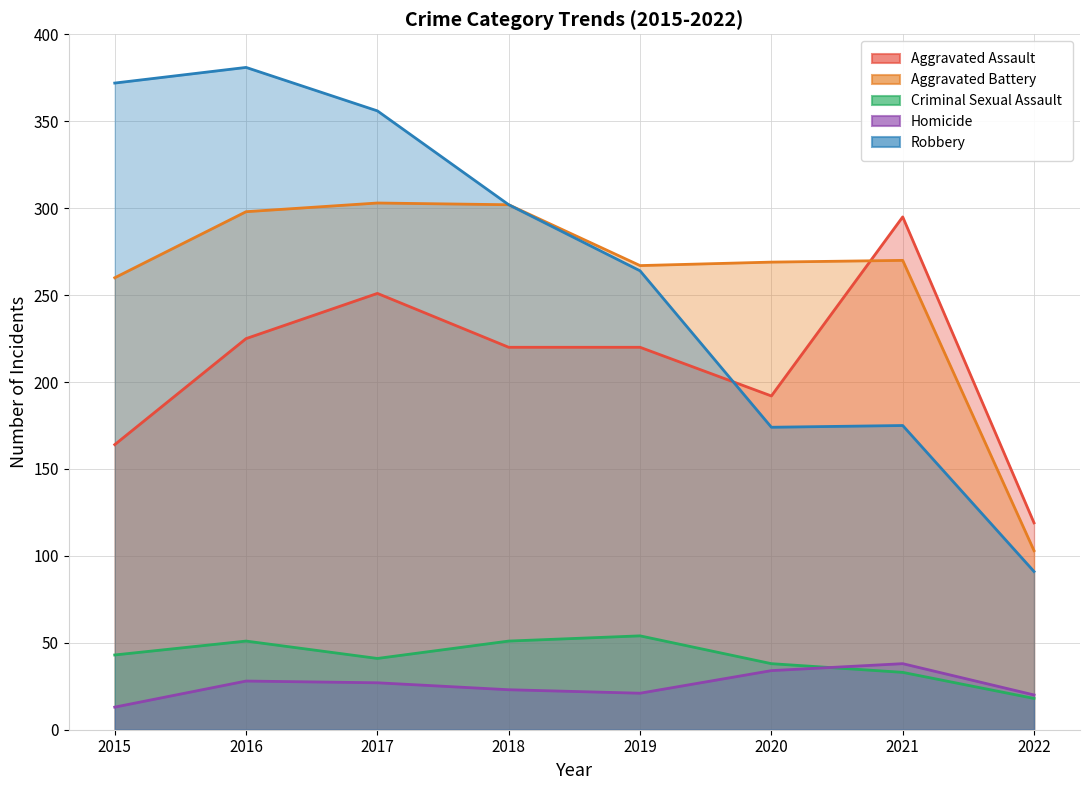

How many lines are shown in the chart?

5